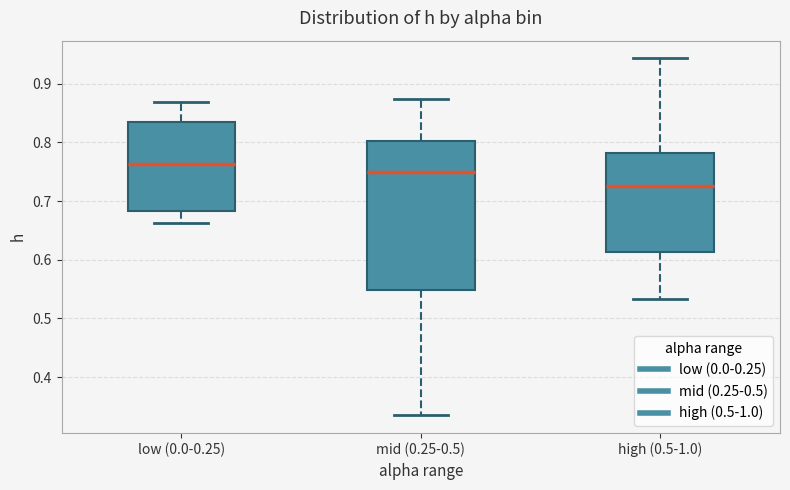

Which box has the lowest median line?

high (0.5-1.0)